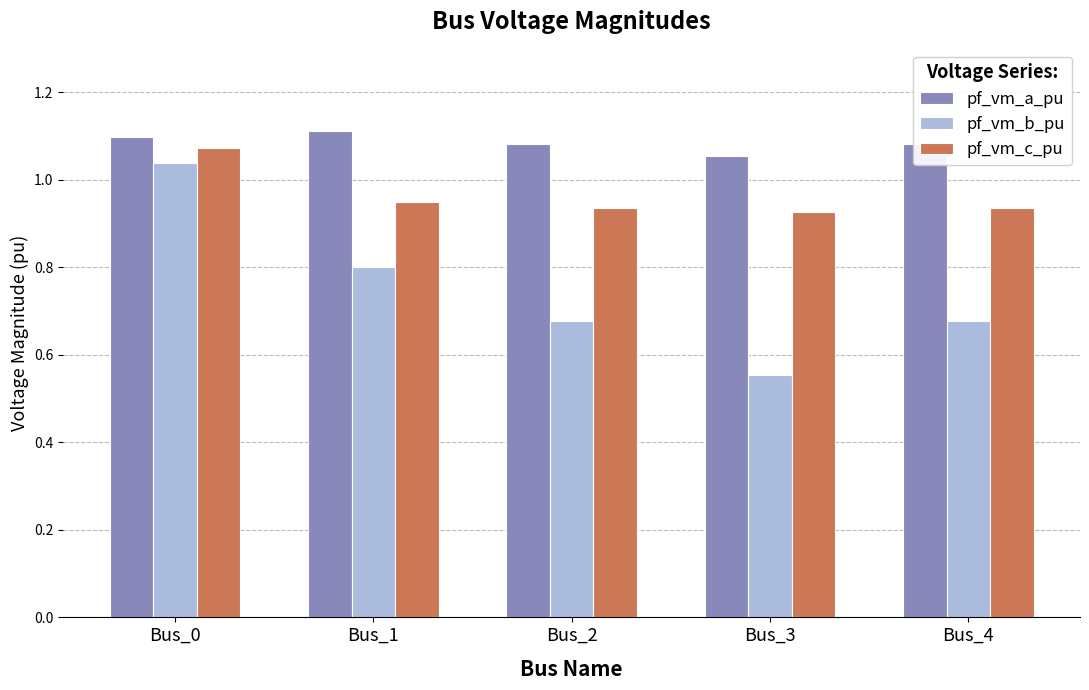

What is the sum of the pf_vm_b_pu values at Bus_0 and Bus_2?

1.7